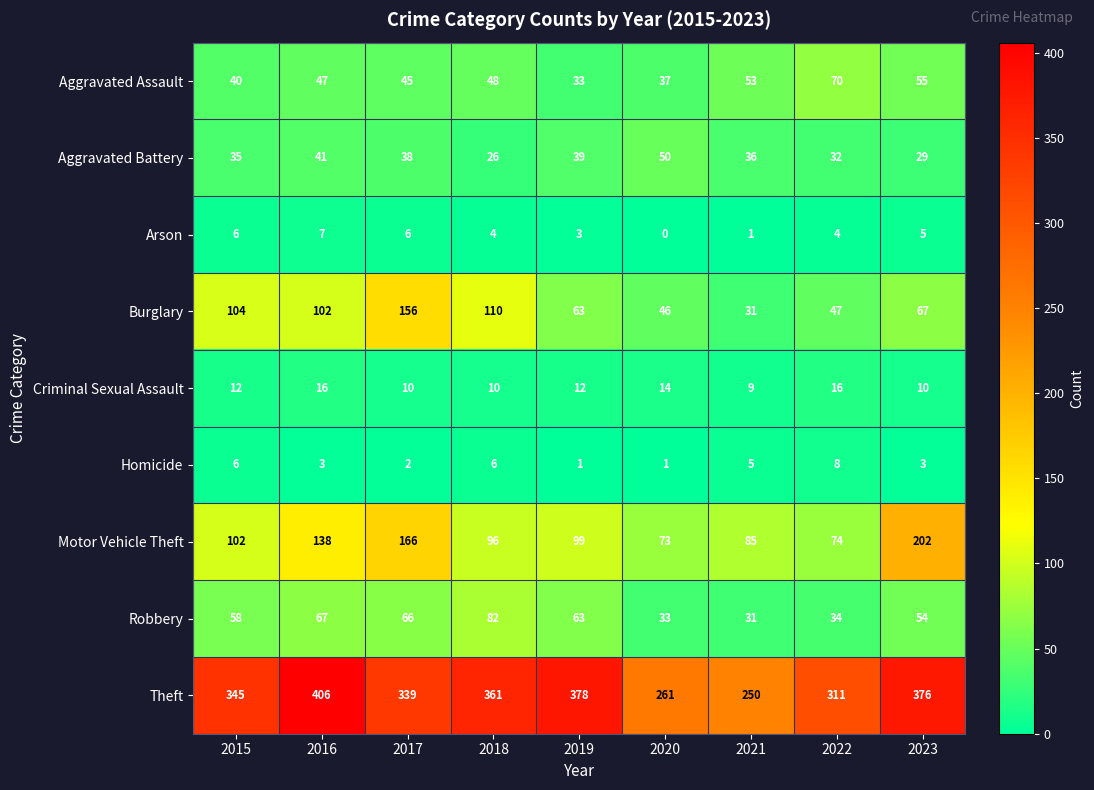

How many data points does each series have?

9